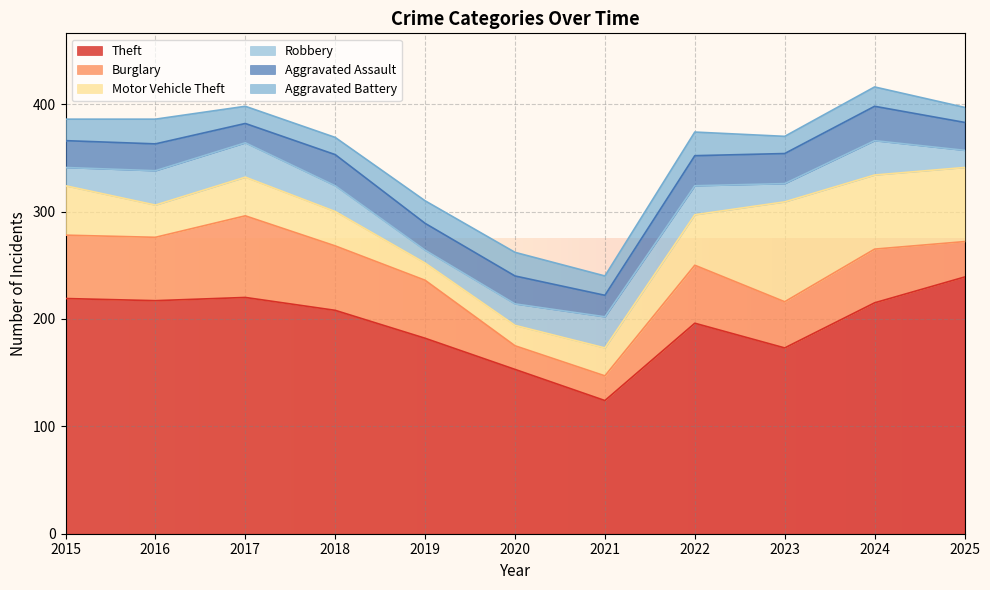

In Motor Vehicle Theft, how many points are higher than both neighbors (excluding endpoints)?

2